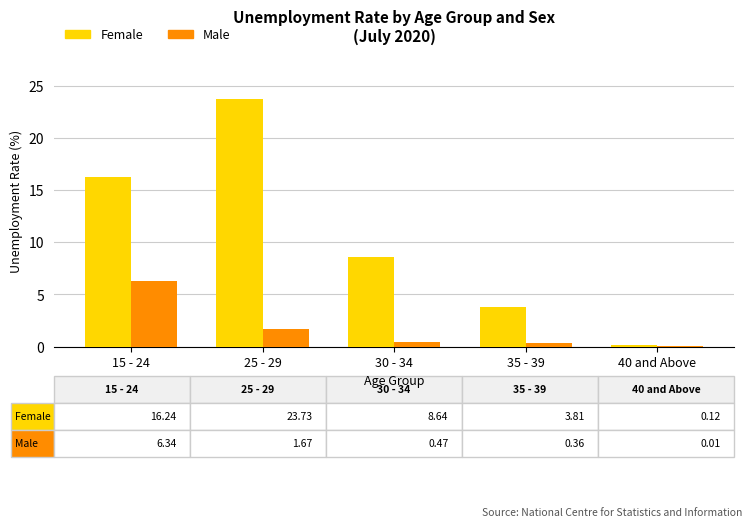

What is the sum of all Male values?

8.8